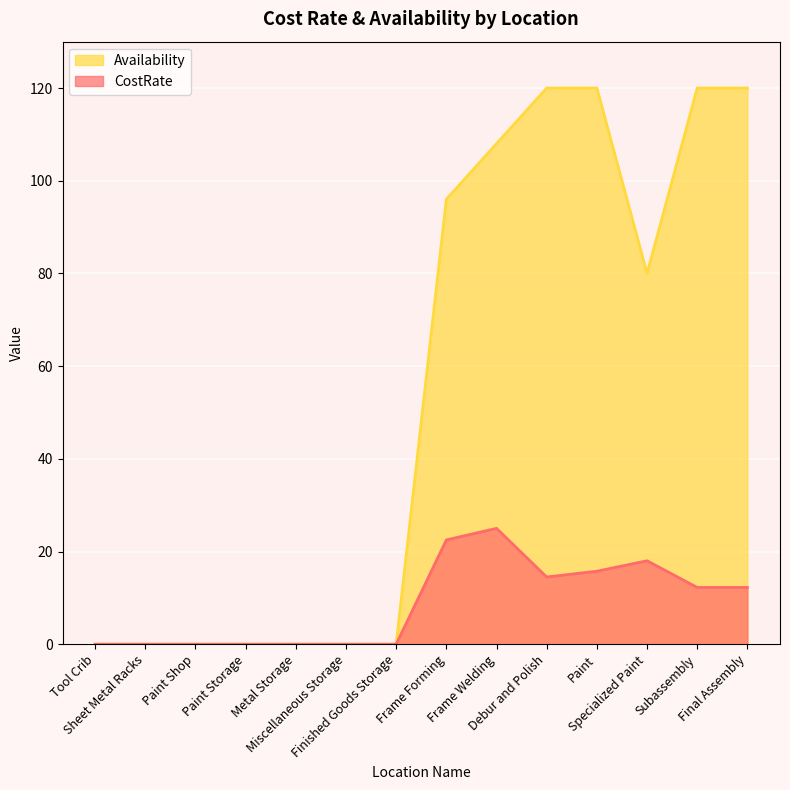

True or false: CostRate has a value of 10.1 at Finished Goods Storage.

False